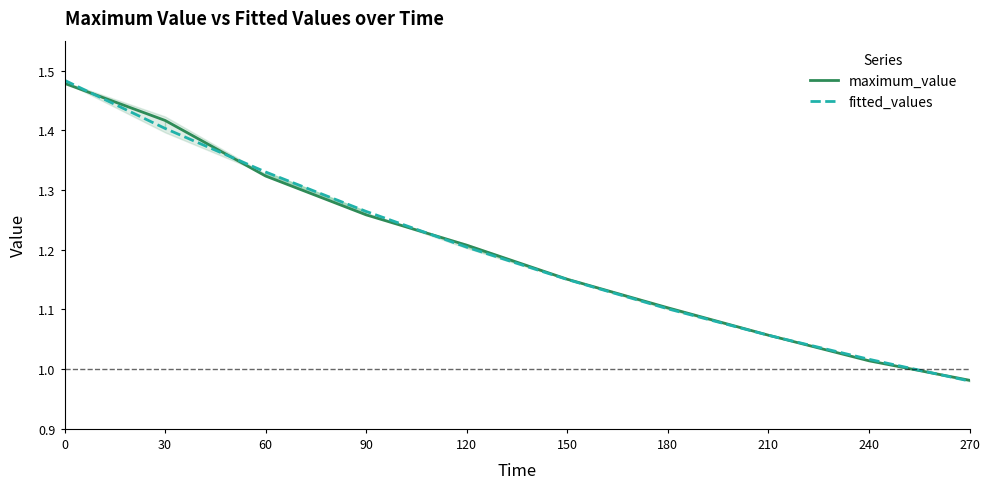

Where is maximum_value nearest to the value 1?

240